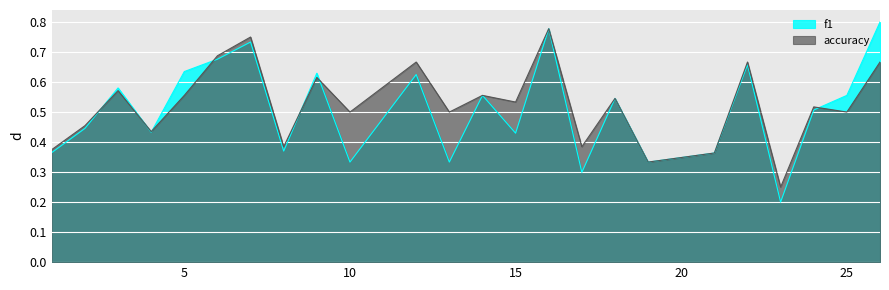

Is it true that f1 equals 0.6 at 25?

True